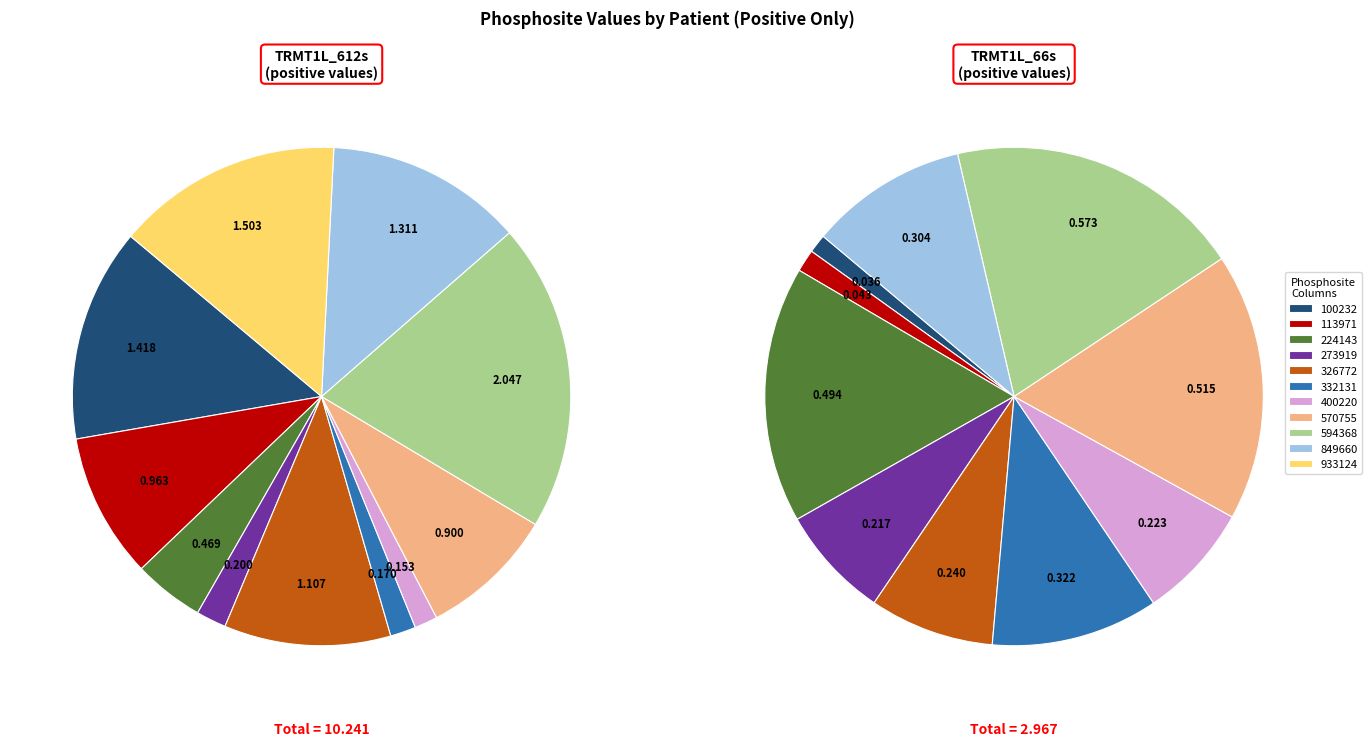

True or false: TRMT1L_612s_326772 accounts for 20% of the total.

False